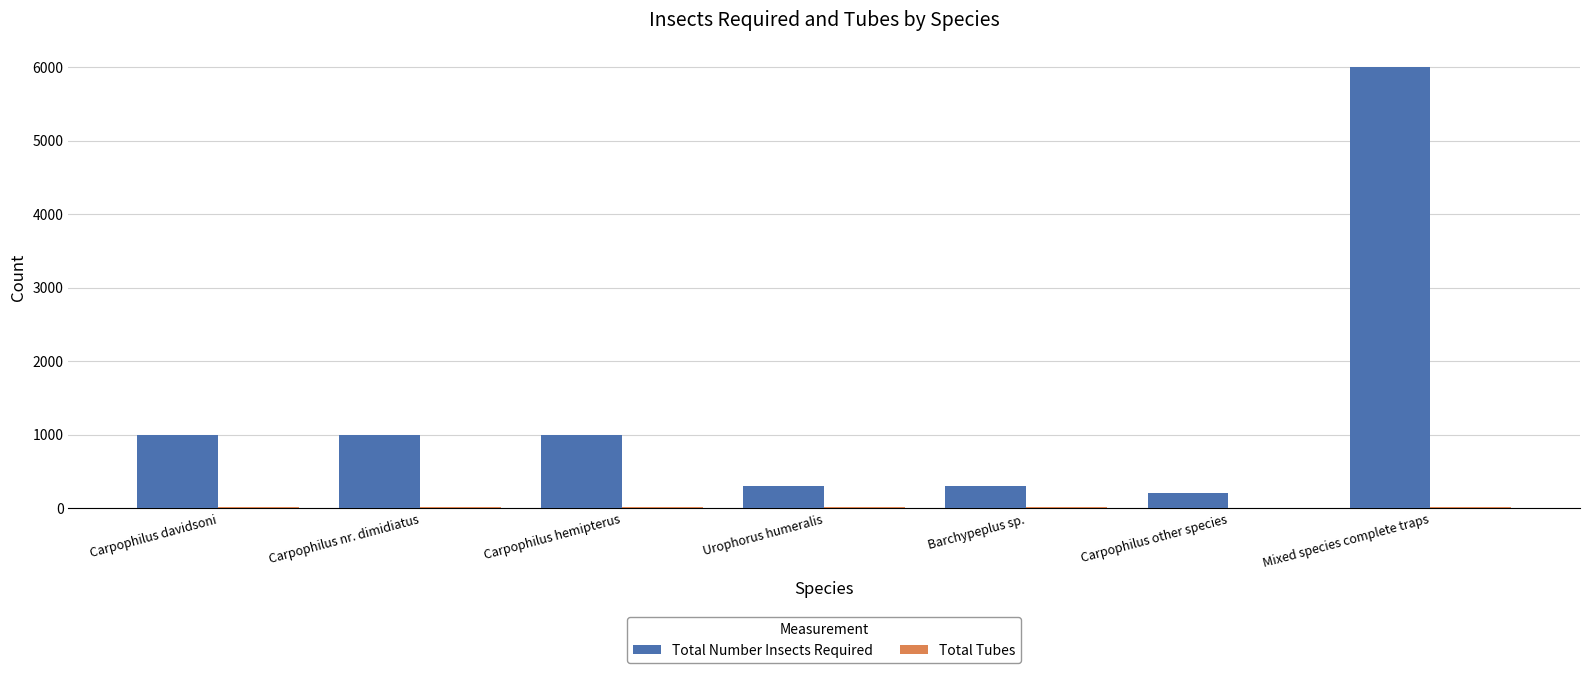

Between Carpophilus hemipterus and Barchypeplus sp., which series saw the biggest shift?

Total Number Insects Required